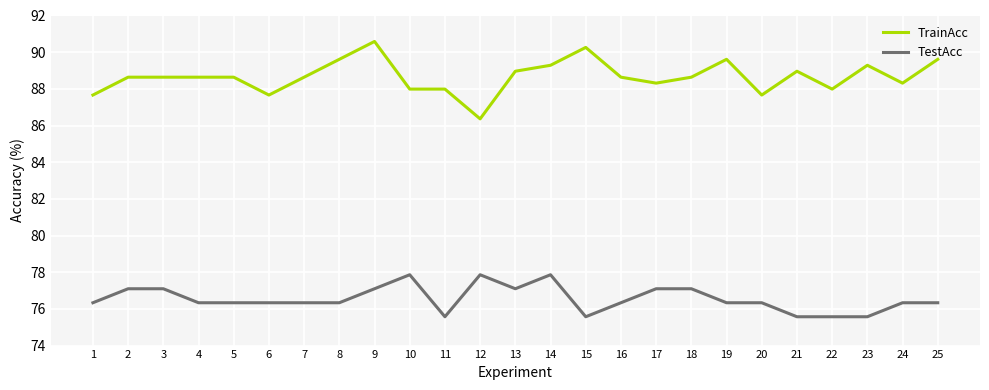

Rank the series by their maximum value, from highest to lowest.

TrainAcc, TestAcc